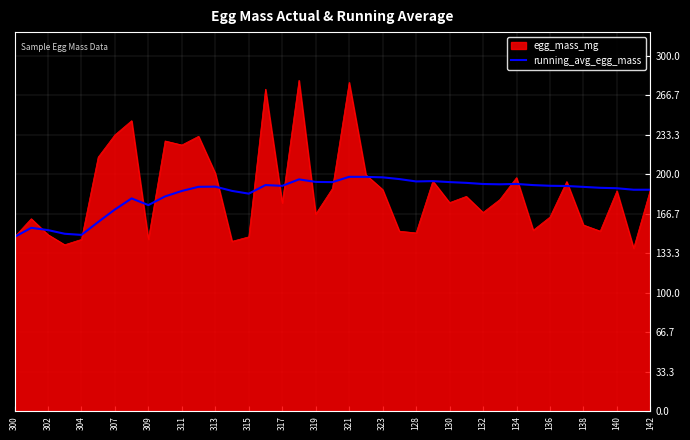

What is the lowest value of the egg_mass_mg series?

137.6